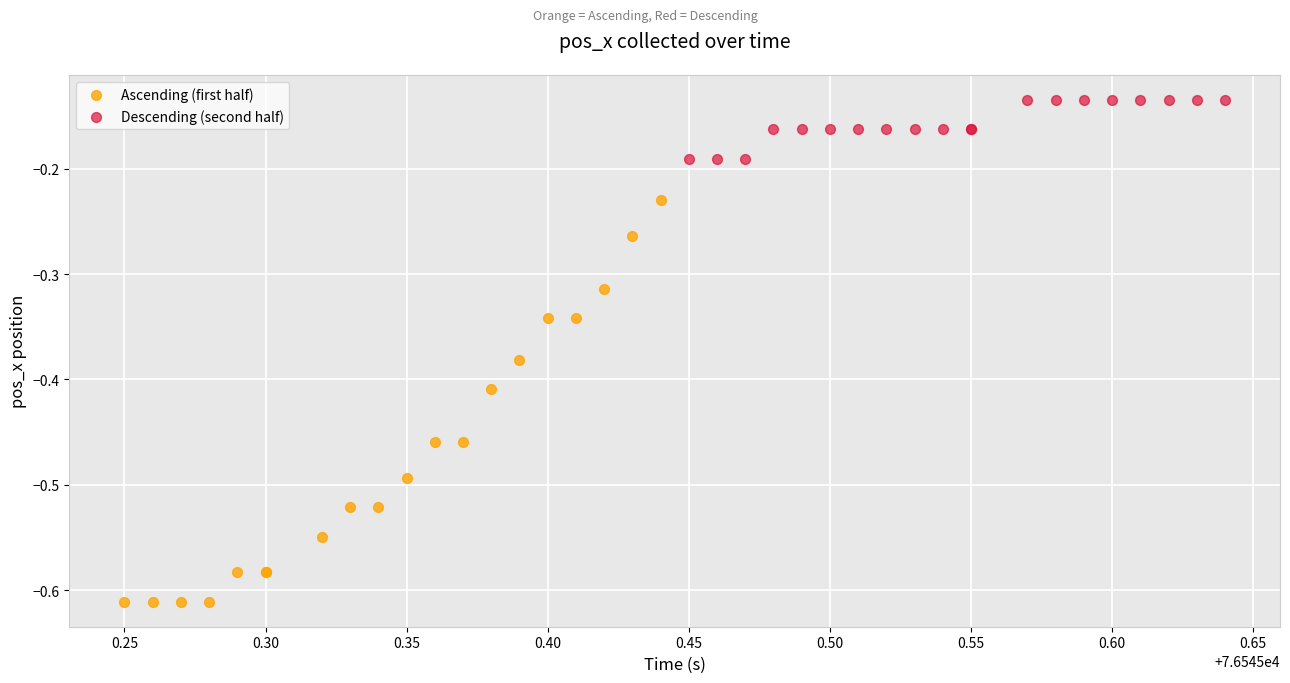

Which series contains the lowest Y value?

Ascending (first half)